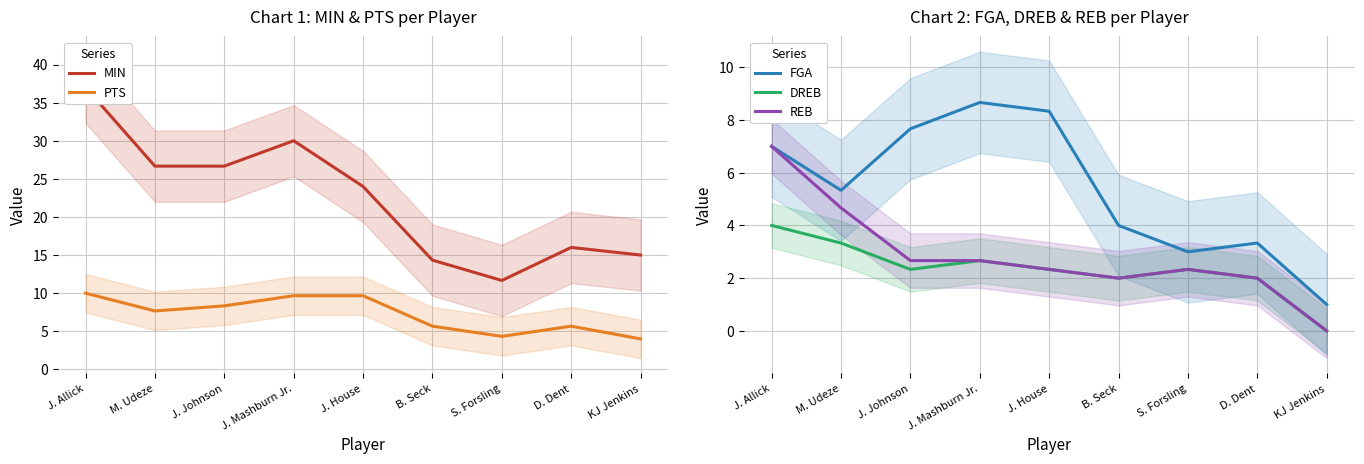

Reading right to left, extract all data points from this chart.

MIN: KJ Jenkins=15.0	D. Dent=16.0	S. Forsling=11.7	B. Seck=14.3	J. House=24.0	J. Mashburn Jr.=30.0	J. Johnson=26.7	M. Udeze=26.7	J. Allick=37.0
PTS: KJ Jenkins=4.0	D. Dent=5.7	S. Forsling=4.3	B. Seck=5.7	J. House=9.7	J. Mashburn Jr.=9.7	J. Johnson=8.3	M. Udeze=7.7	J. Allick=10.0
FGA: KJ Jenkins=1.0	D. Dent=3.3	S. Forsling=3.0	B. Seck=4.0	J. House=8.3	J. Mashburn Jr.=8.7	J. Johnson=7.7	M. Udeze=5.3	J. Allick=7.0
DREB: KJ Jenkins=0.0	D. Dent=2.0	S. Forsling=2.3	B. Seck=2.0	J. House=2.3	J. Mashburn Jr.=2.7	J. Johnson=2.3	M. Udeze=3.3	J. Allick=4.0
REB: KJ Jenkins=0.0	D. Dent=2.0	S. Forsling=2.3	B. Seck=2.0	J. House=2.3	J. Mashburn Jr.=2.7	J. Johnson=2.7	M. Udeze=4.7	J. Allick=7.0